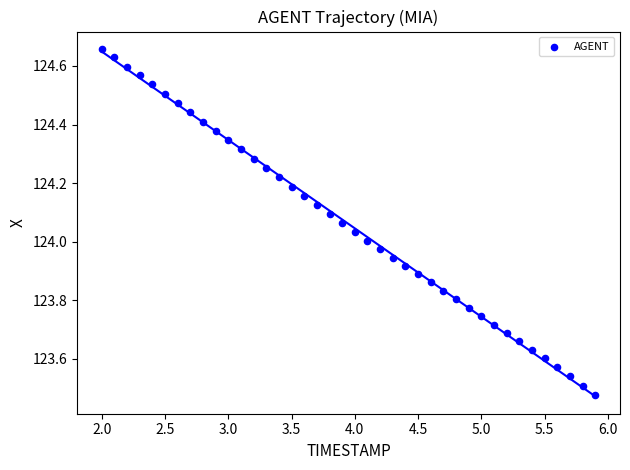

What is the range of X values (max minus min)?

3.9